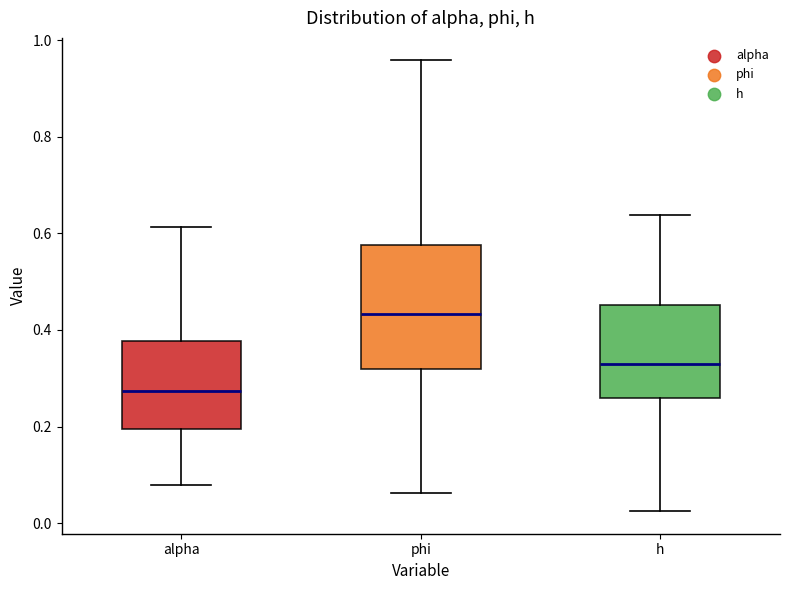

Where is the lower edge of the box for h on the y-axis? The values are not printed on the chart, so give them approximately, as read against the axis.

0.26